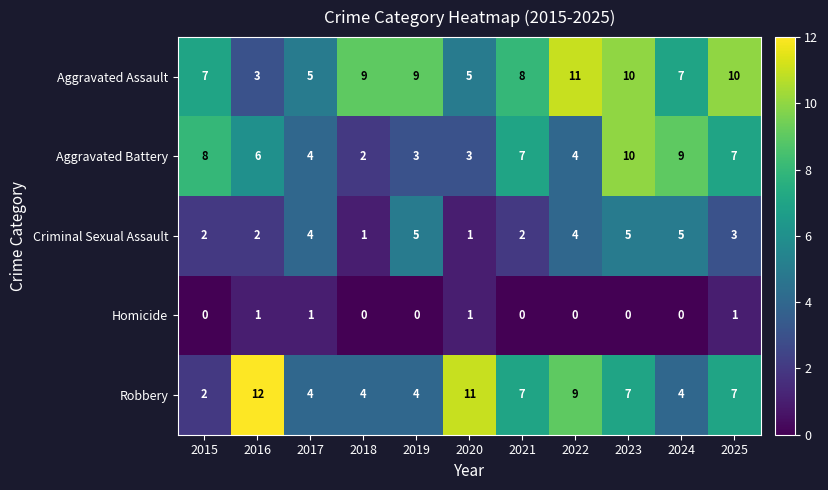

Between 2018 and 2021, which series saw the biggest shift?

Aggravated Battery